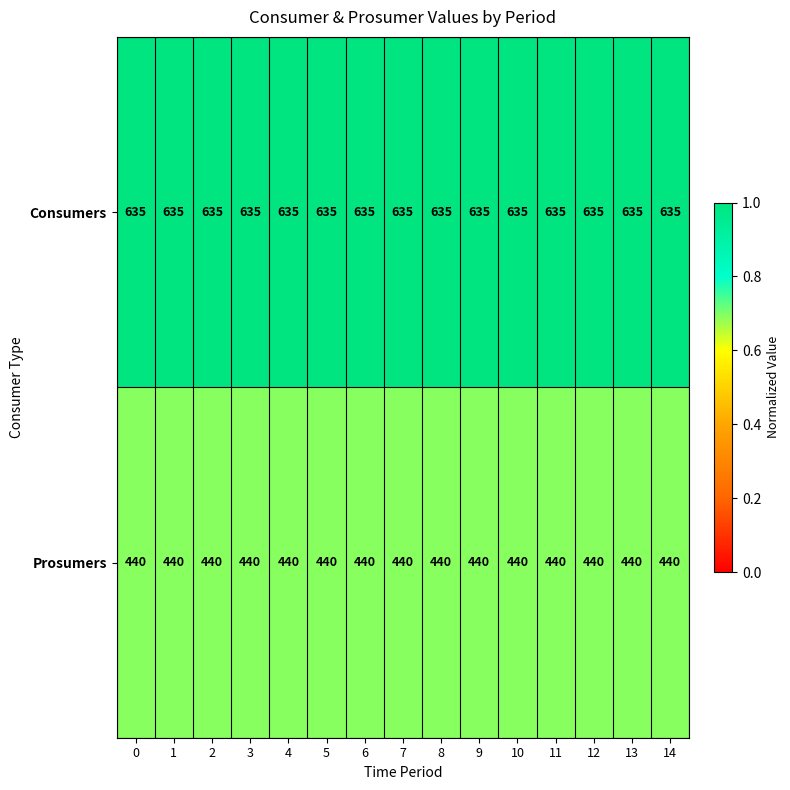

At how many categories does at least one series exceed 441?

15